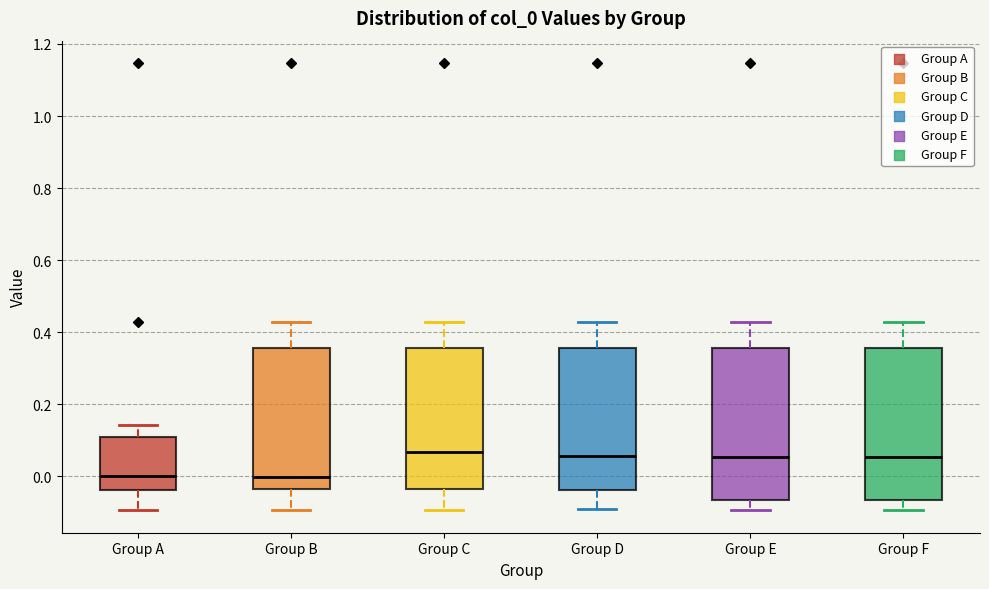

Where does the median line of the box for Group E sit on the y-axis? The values are not printed on the chart, so give them approximately, as read against the axis.

0.06